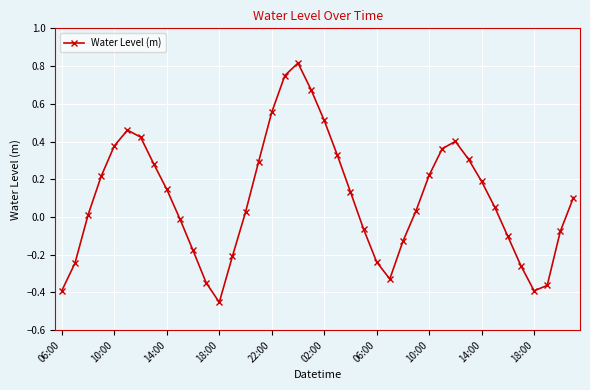

What is the greatest value displayed?

0.8